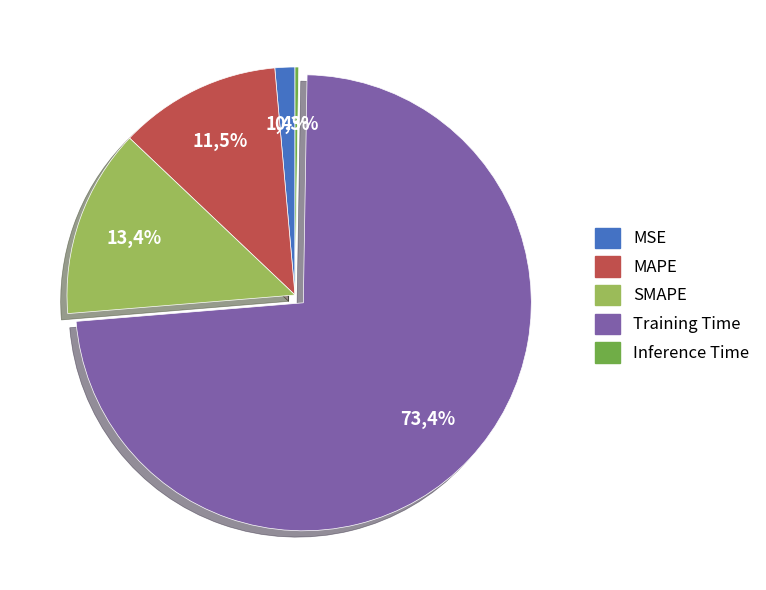

To the nearest percent, what portion does MAPE represent?

12%